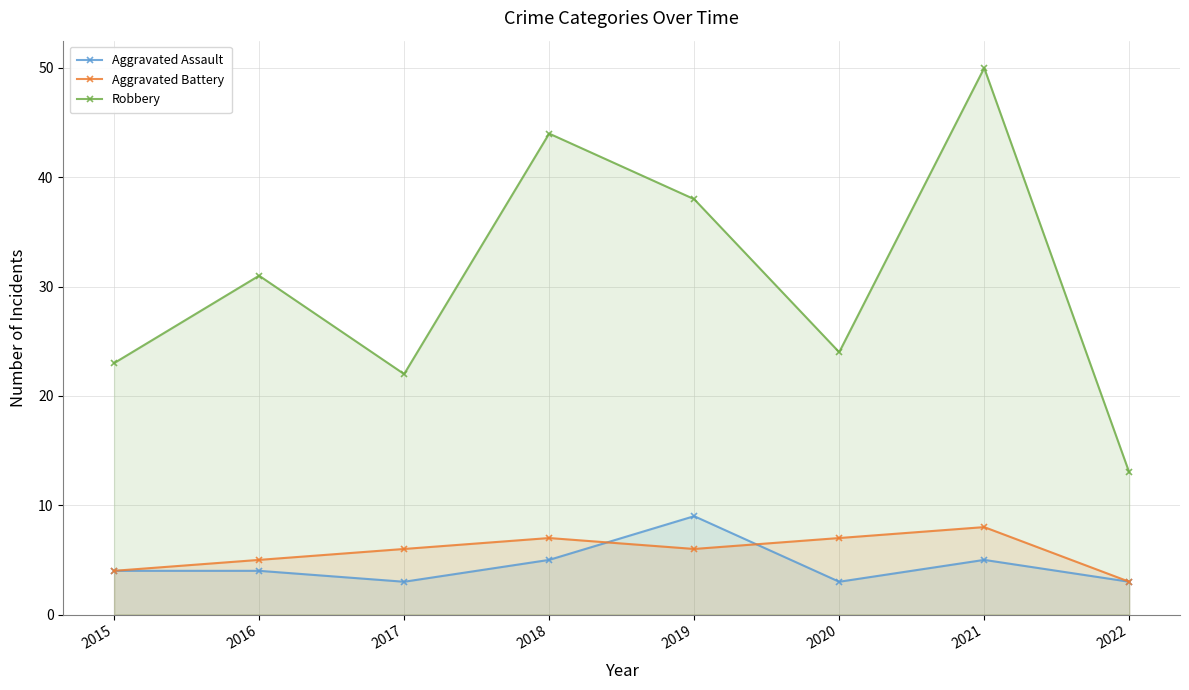

Which label corresponds to the smallest value in the chart?

2017